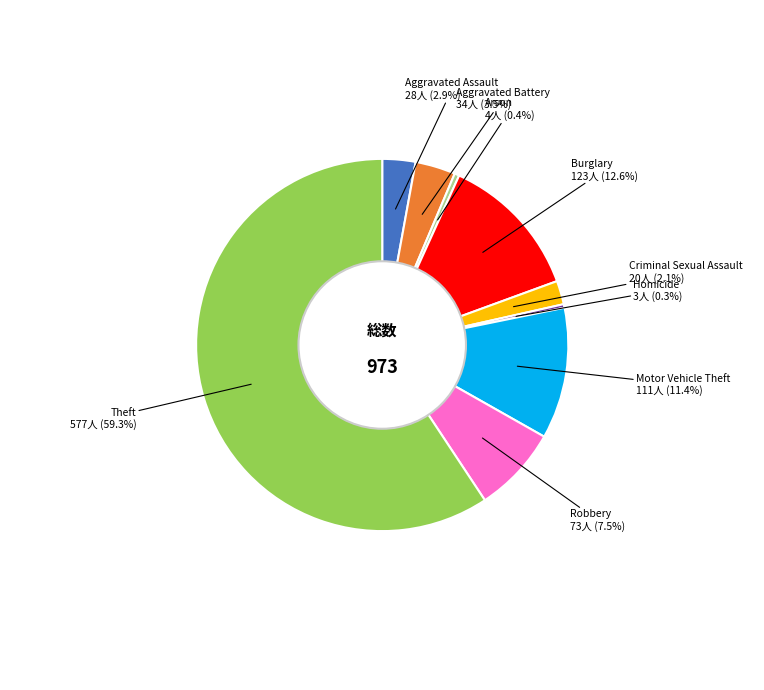

True or false: Arson accounts for 7% of the total.

False